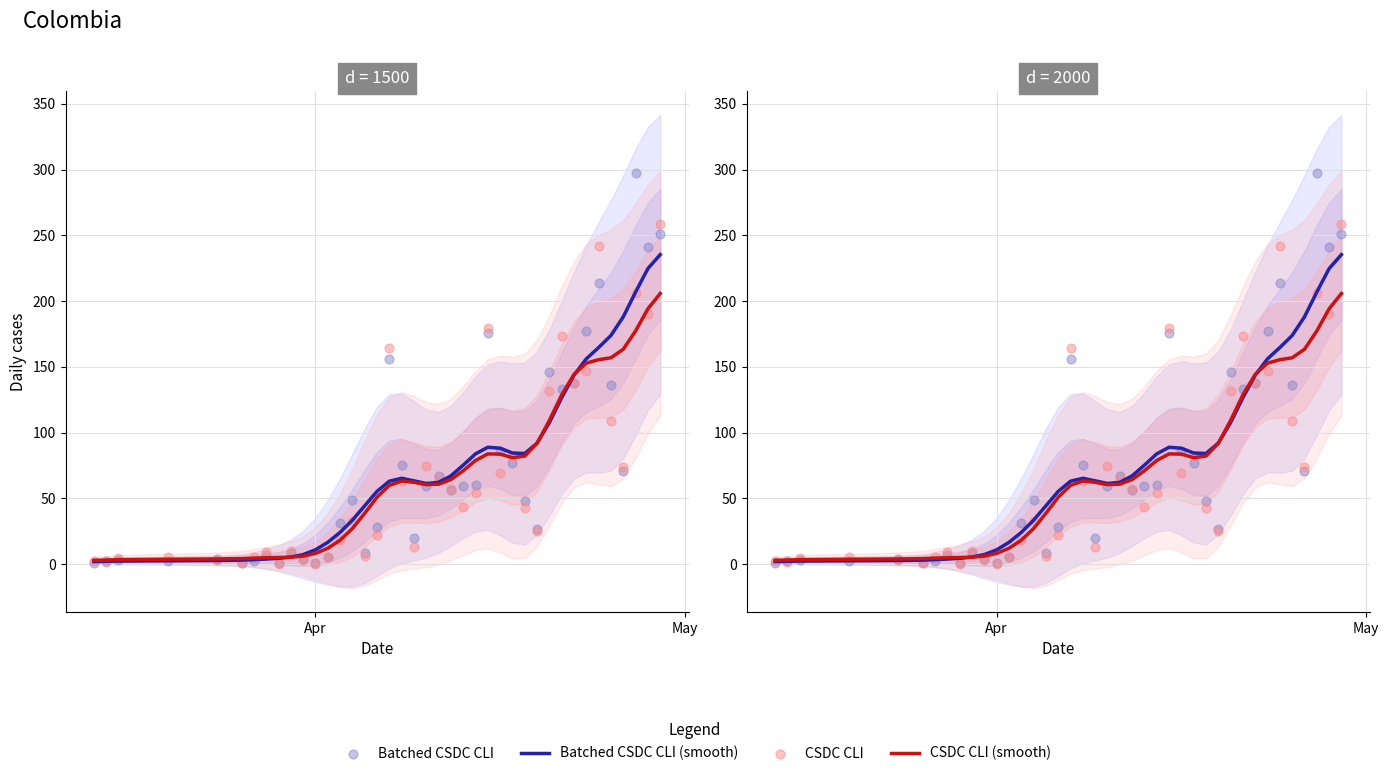

Which series reaches the minimum Y coordinate?

CSDC CLI